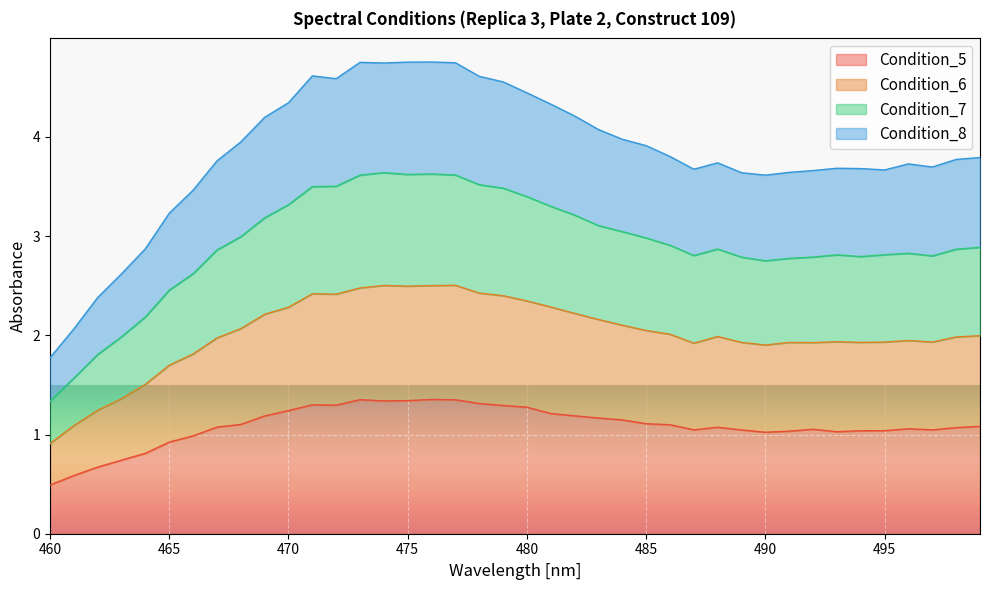

Is it true that Condition_5 equals 0.6 at 493?

False